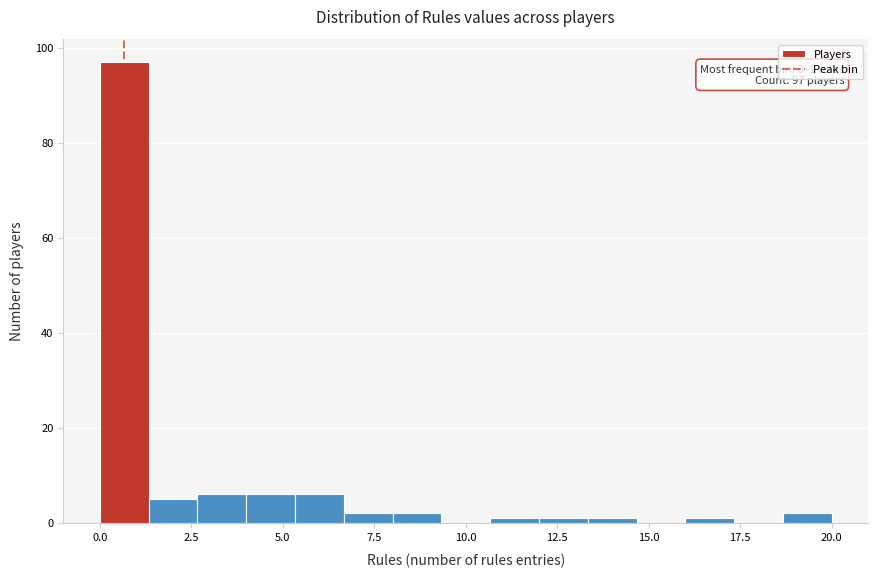

Read against the x-axis, roughly where is the centre of the tallest bar?

0.5